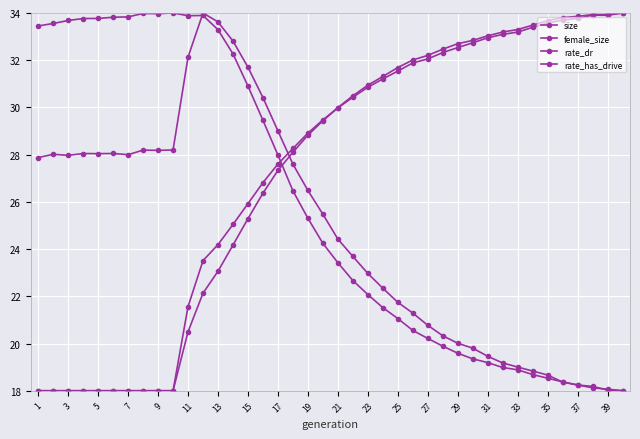

In female_size, how many points are higher than both neighbors (excluding endpoints)?

3